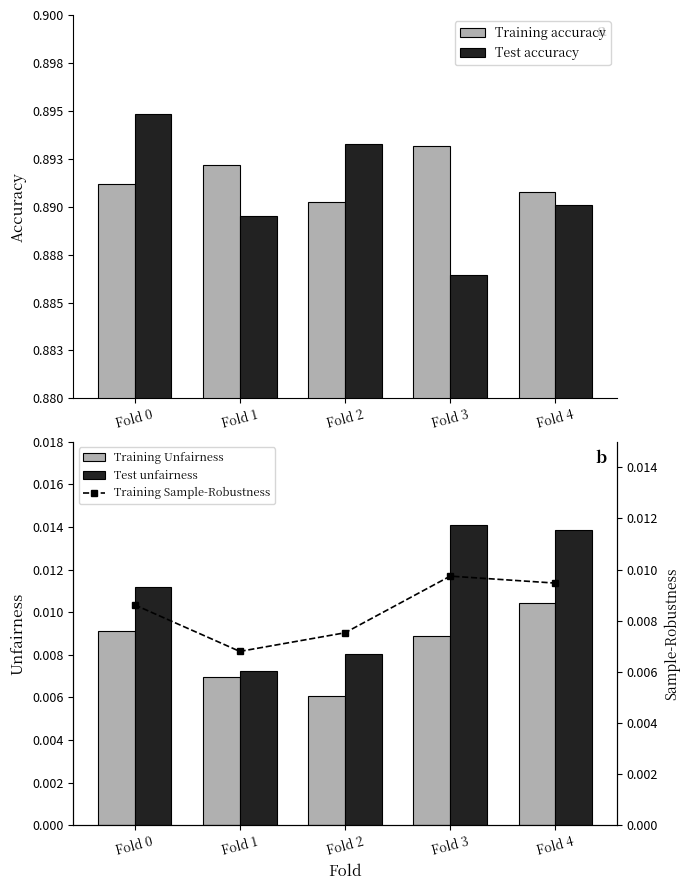

Which series has the largest range (max minus min)?

Test accuracy